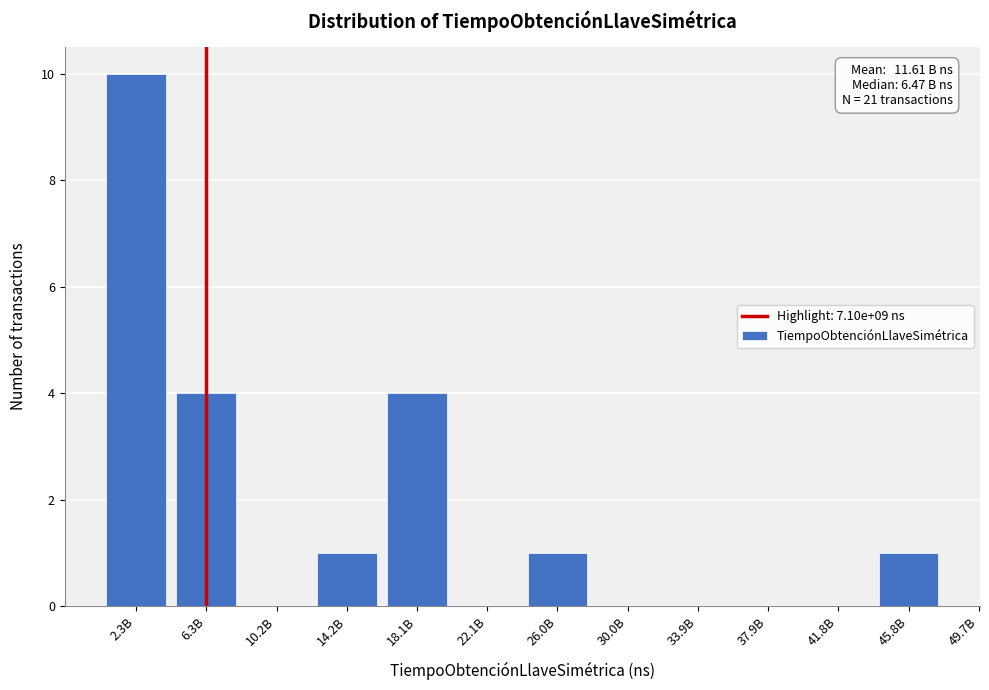

Reading left to right, transcribe all the data shown in this chart.

2.3B=10	6.3B=4	10.2B=0	14.2B=1	18.1B=4	22.1B=0	26.0B=1	30.0B=0	33.9B=0	37.9B=0	41.8B=0	45.8B=1